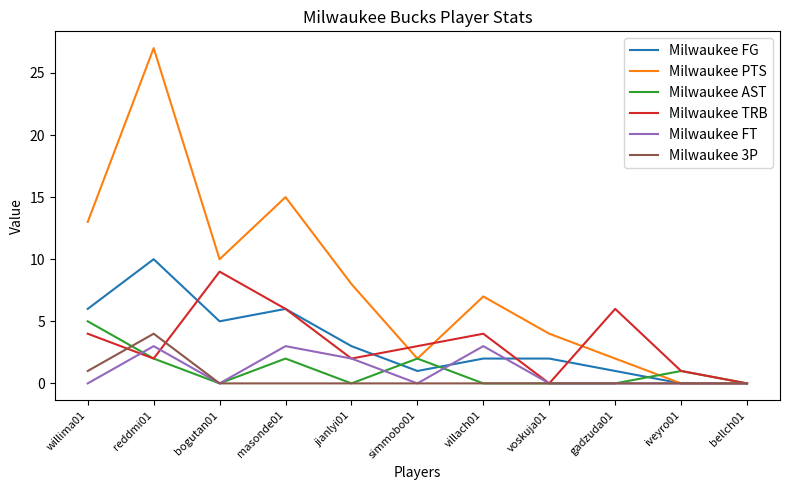

At which label does Milwaukee FG reach its peak?

reddmi01